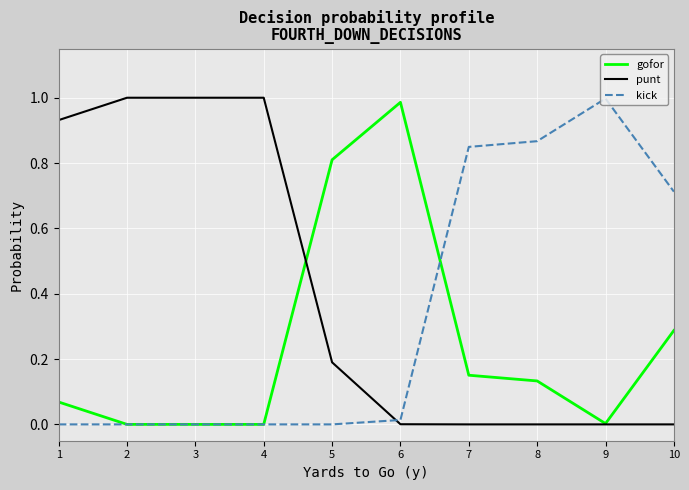

Does the chart display data point markers on the line(s)?

No